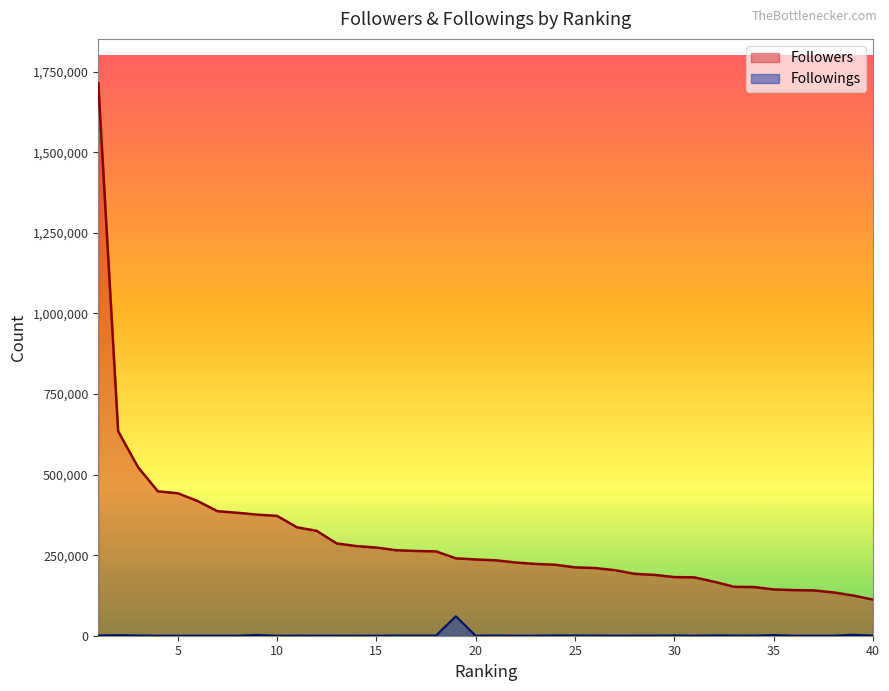

Reading right to left, what are all the values shown in this chart?

Followers: 40=112066	39=124757	38=134426	37=140705	36=141463	35=143530	34=151089	33=151765	32=167669	31=181065	30=181947	29=188733	28=192039	27=203348	26=210068	25=211997	24=220233	23=222709	22=227270	21=234006	20=236645	19=240119	18=261734	17=262849	16=265310	15=273430	14=278074	13=286353	12=325209	11=336351	10=371843	9=375688	8=381457	7=386397	6=417875	5=442046	4=448026	3=523047	2=634548	1=1714643
Followings: 40=347	39=2898	38=18	37=23	36=10	35=1976	34=292	33=599	32=960	31=37	30=752	29=315	28=310	27=92	26=446	25=668	24=962	23=80	22=1	21=736	20=1	19=60404	18=471	17=327	16=483	15=64	14=238	13=105	12=0	11=322	10=3	9=2289	8=58	7=12	6=98	5=16	4=91	3=796	2=1732	1=745